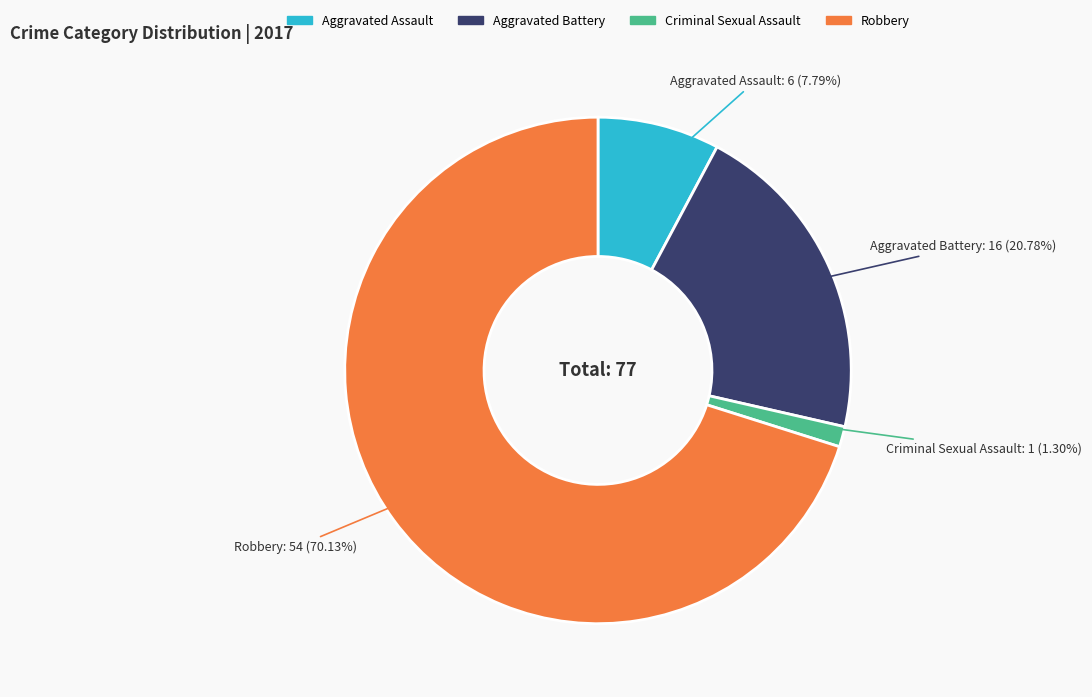

Count the number of slices in the pie.

4